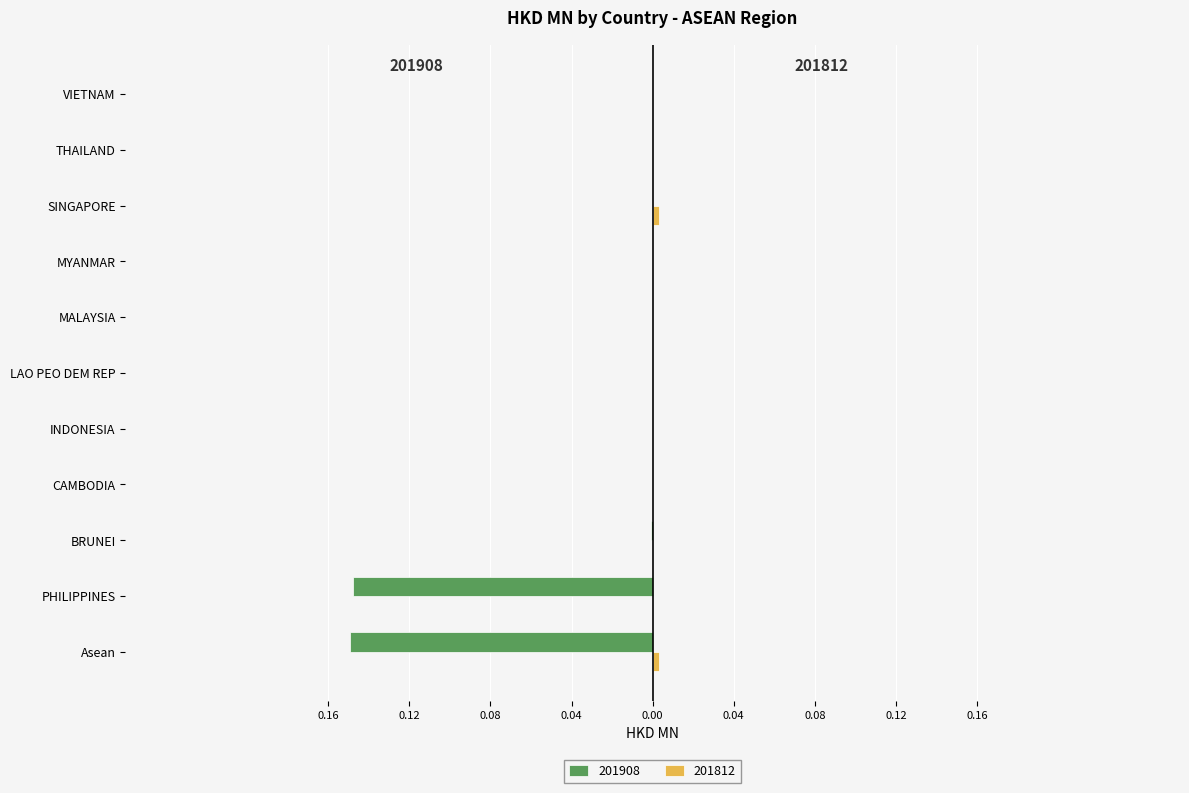

What is the label of the 1st bar from the right?

VIETNAM